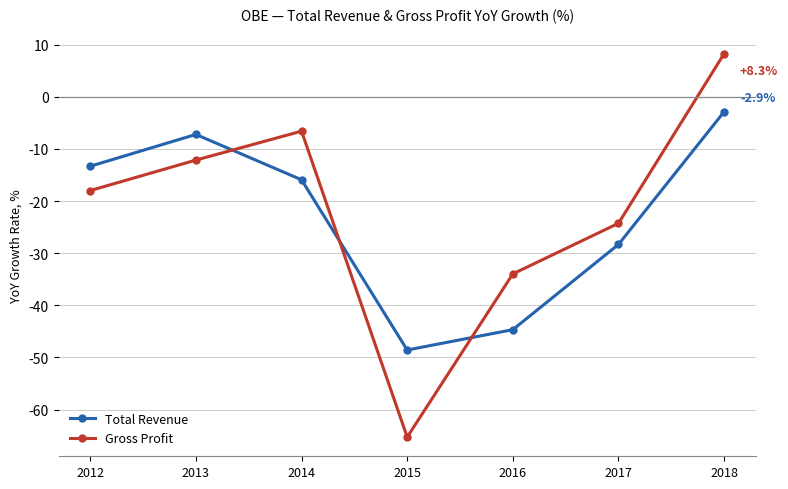

What is the difference between the Total Revenue values at 2015 and 2016?

3.9